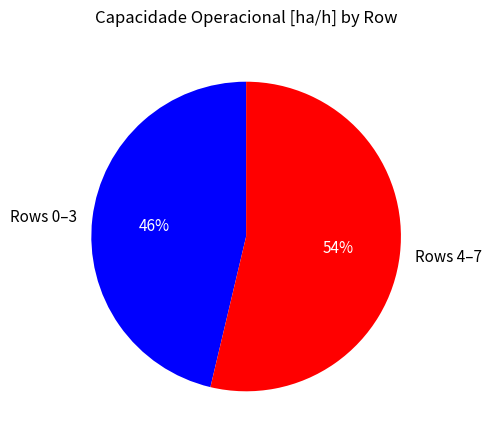

Which has a higher value, Rows 0–3 or Rows 4–7?

Rows 4–7